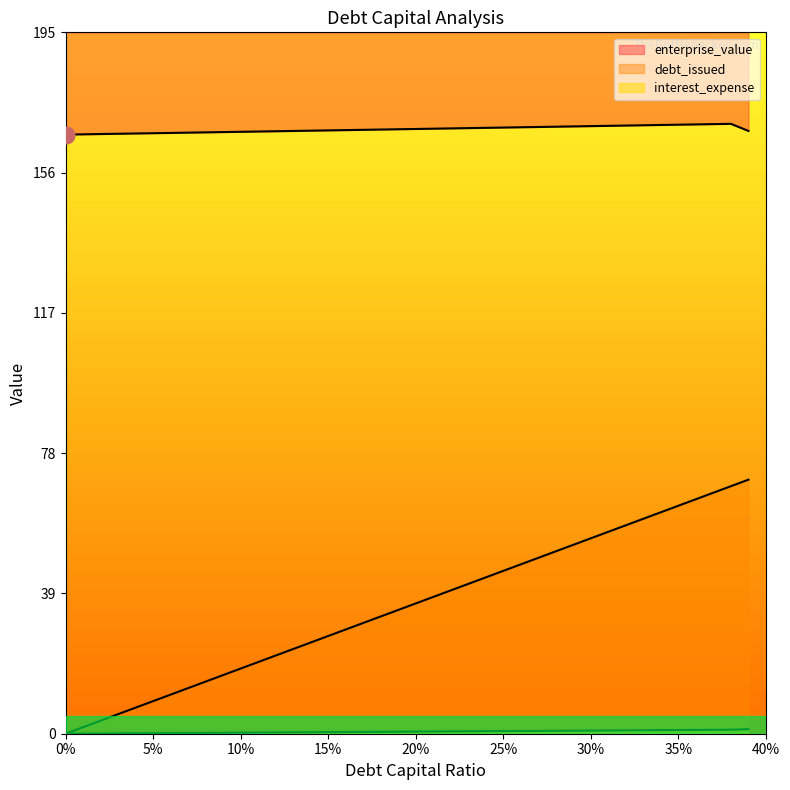

What is the difference between the maximum and minimum values in the enterprise_value series?

3.0